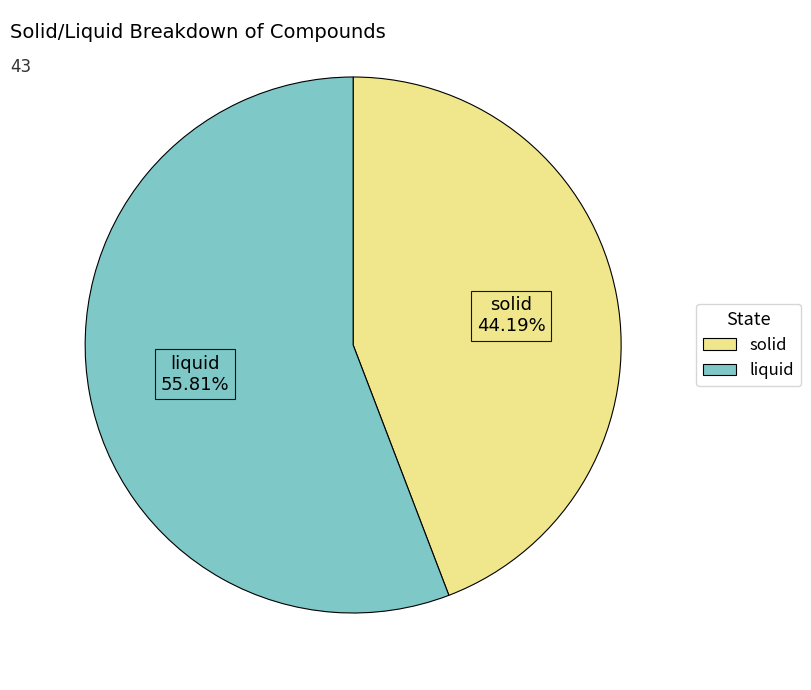

Which category has the smallest portion of the pie?

solid